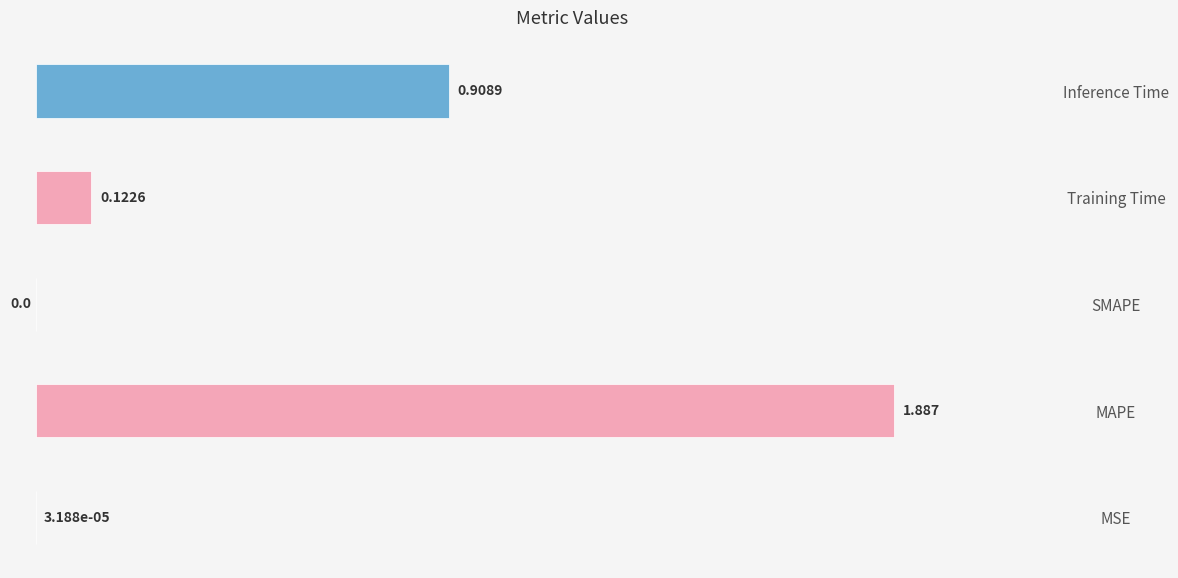

Between MAPE and Inference Time, which is larger?

MAPE